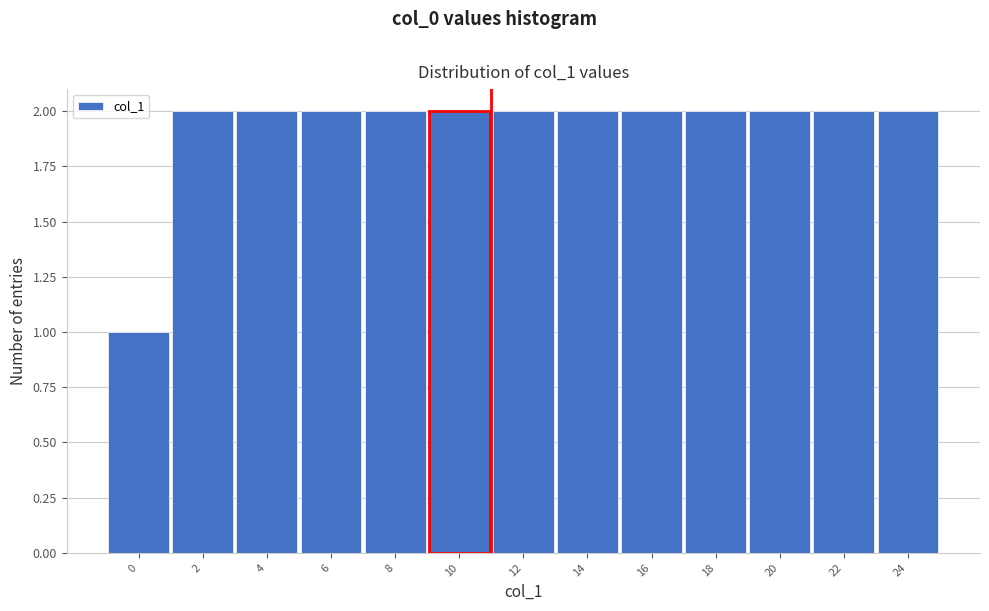

Reading left to right, list all the values displayed in this chart.

1	2	2	2	2	2	2	2	2	2	2	2	2